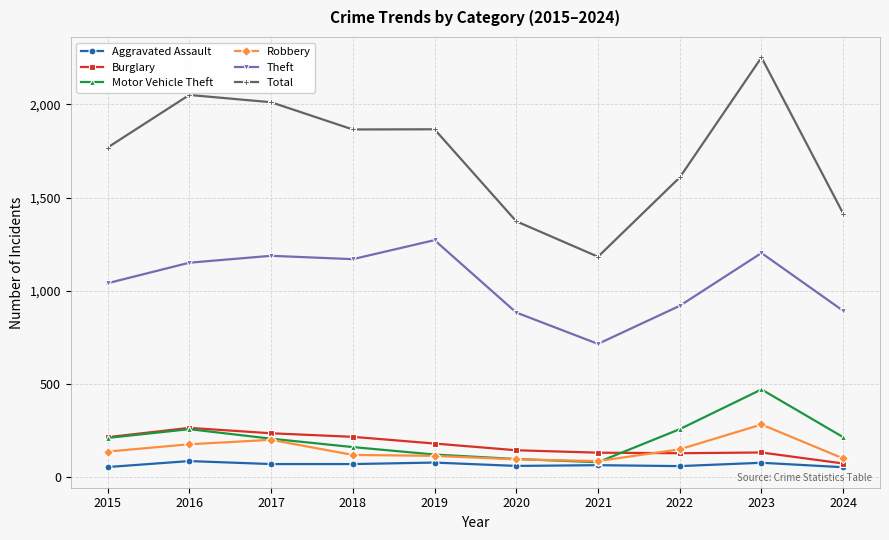

The Aggravated Assault series shows 62 at 2020. True or false?

True